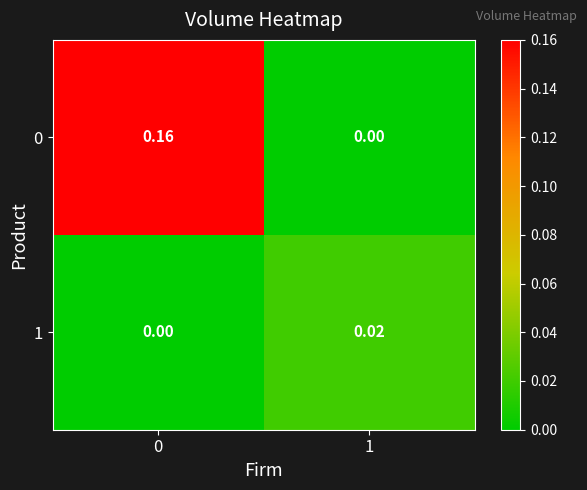

Is the value of 0 at 0 greater than the value of 1 at 1?

Yes